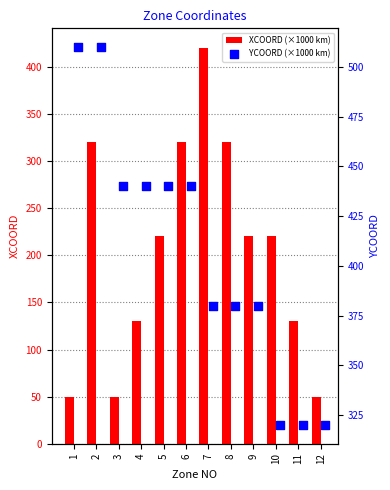

Which series has the largest total across all categories?

YCOORD (×1000 km)